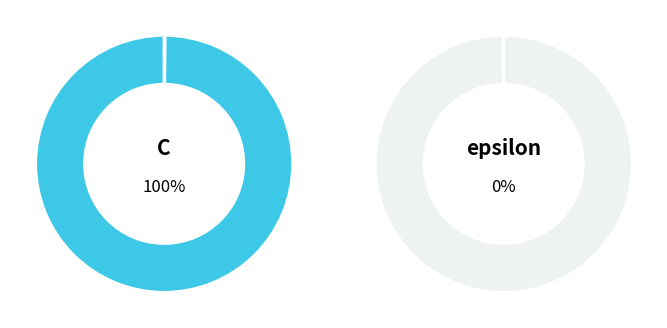

Rank the categories by value from highest to lowest.

C, epsilon